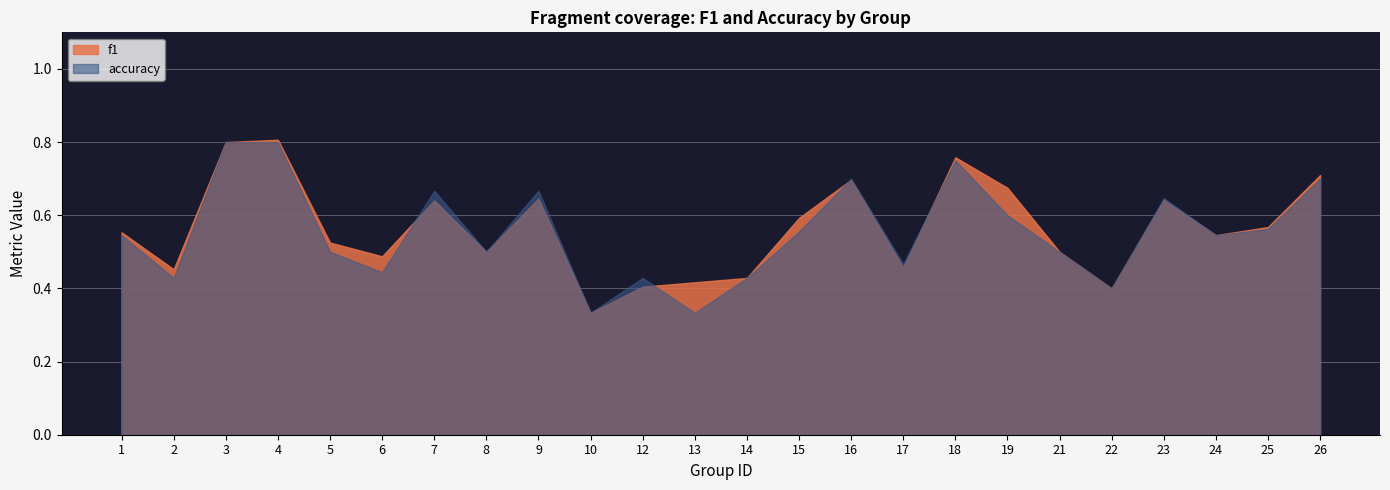

Which series has the largest range (max minus min)?

f1